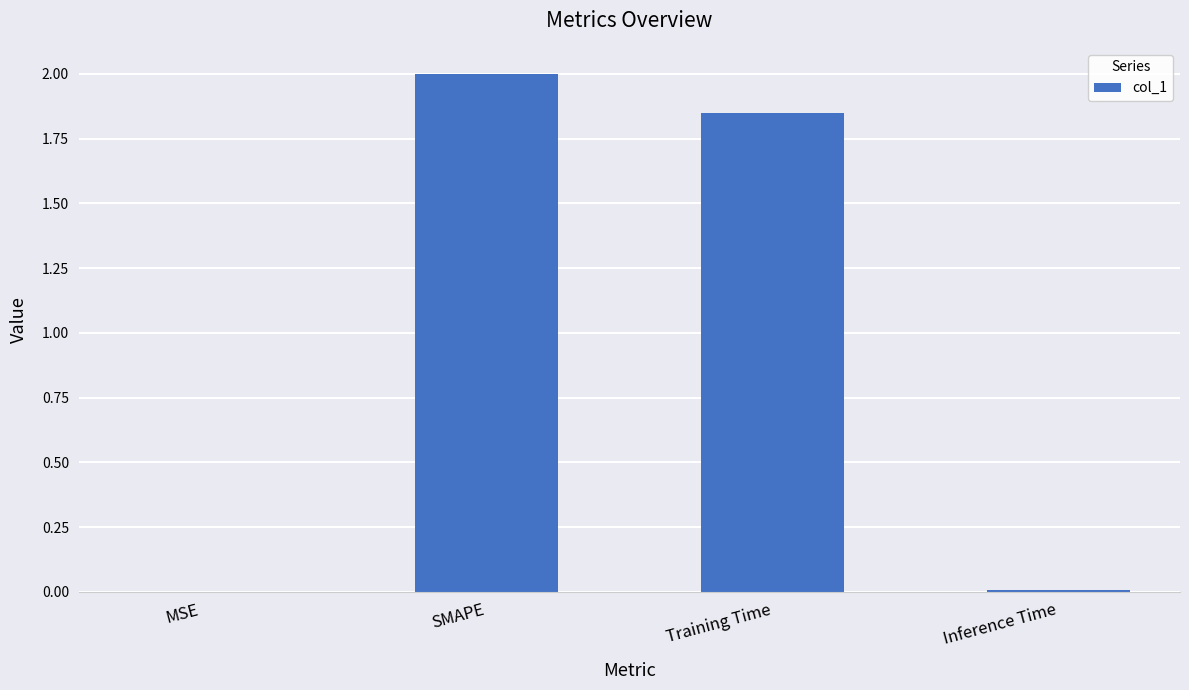

What is the sum of all values?

3.9